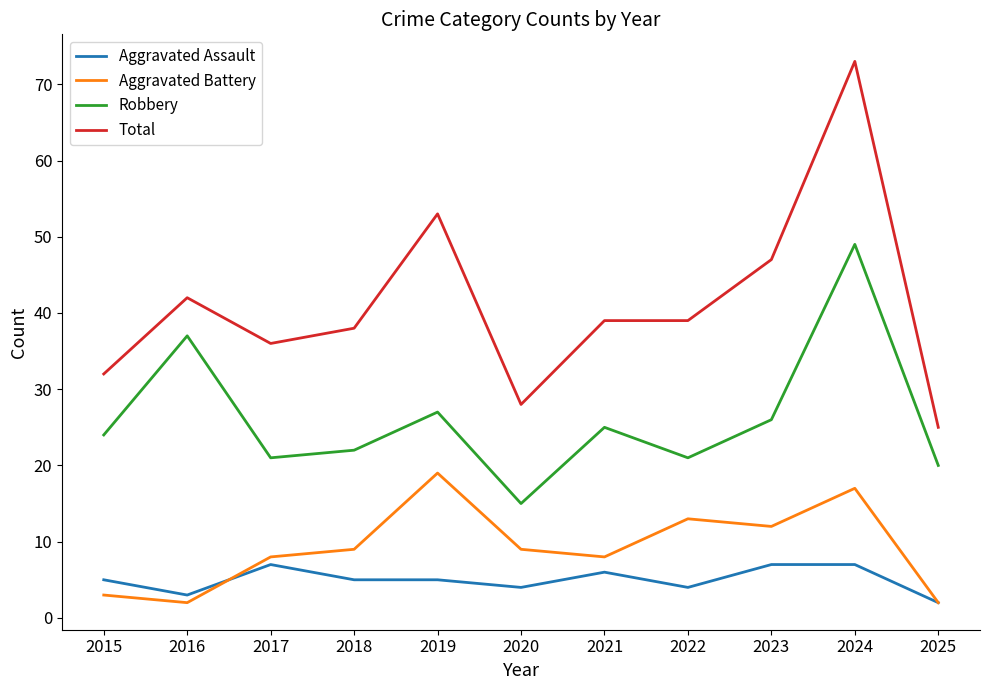

True or false: Aggravated Battery and Aggravated Assault cross at least once.

True